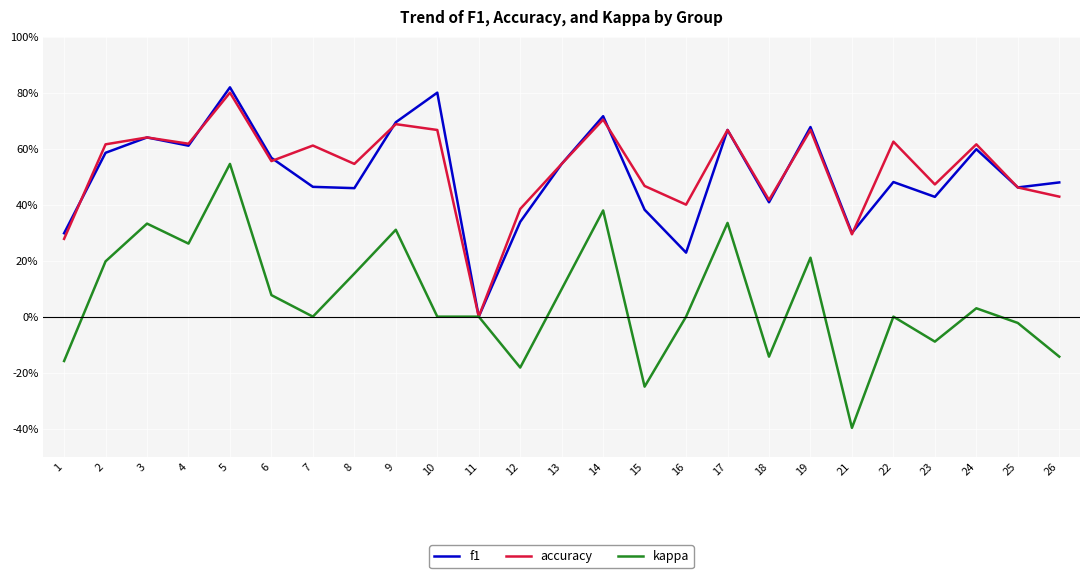

The value of kappa at 19 is 0.4. True or false?

False